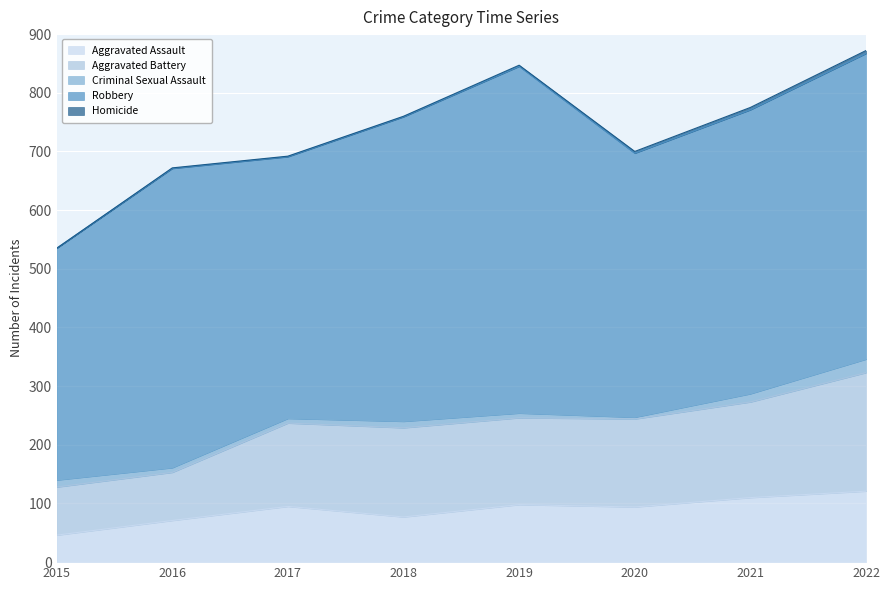

What is the difference between the Criminal Sexual Assault values at 2020 and 2019?

5